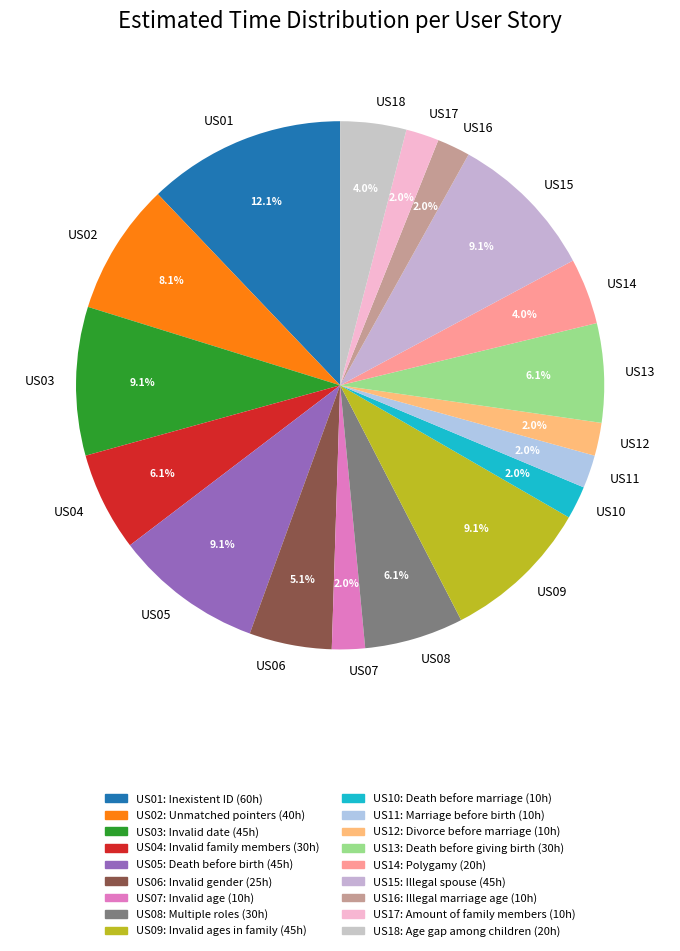

How many slices are in this pie chart?

18